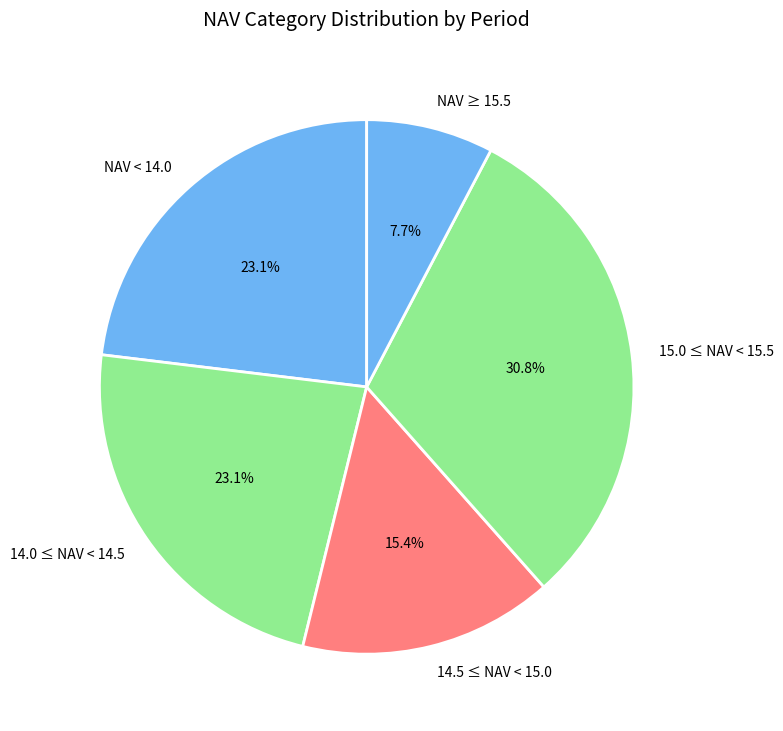

Do 15.0 ≤ NAV < 15.5 and NAV < 14.0 together represent more than half of the pie?

Yes